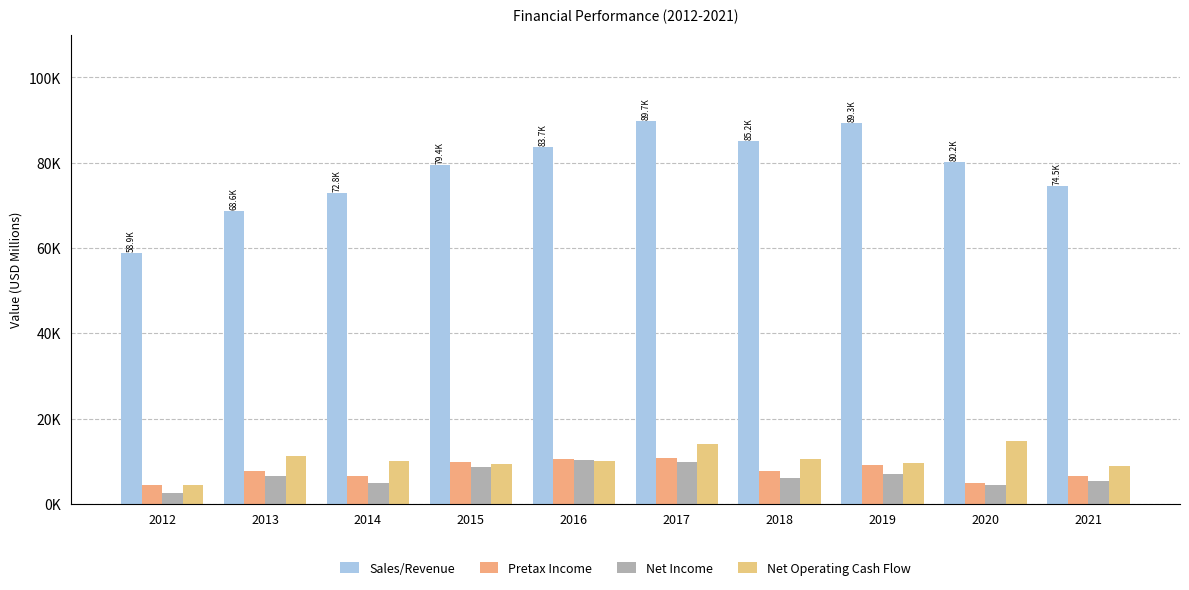

Does the chart contain any negative values?

No